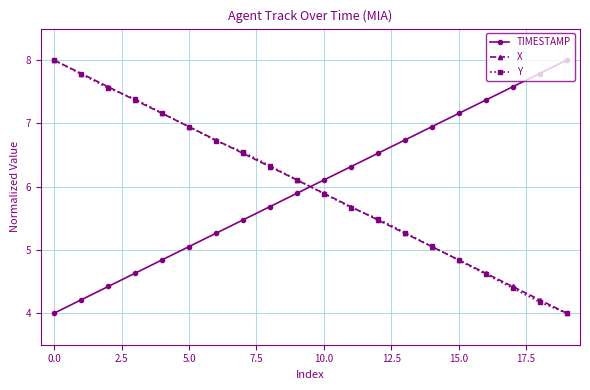

At how many categories does at least one series exceed 6?

20